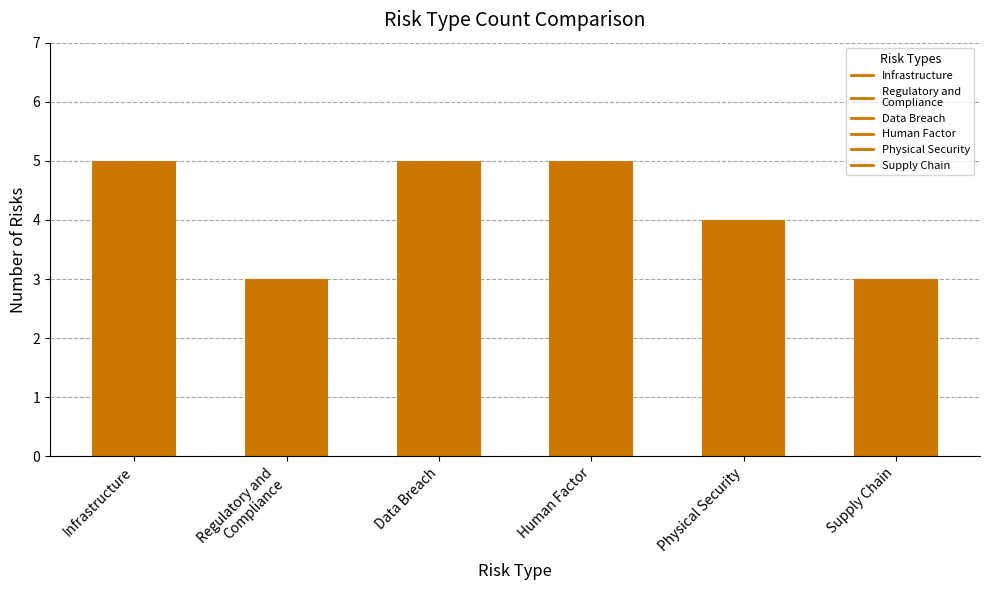

What is the average value?

4